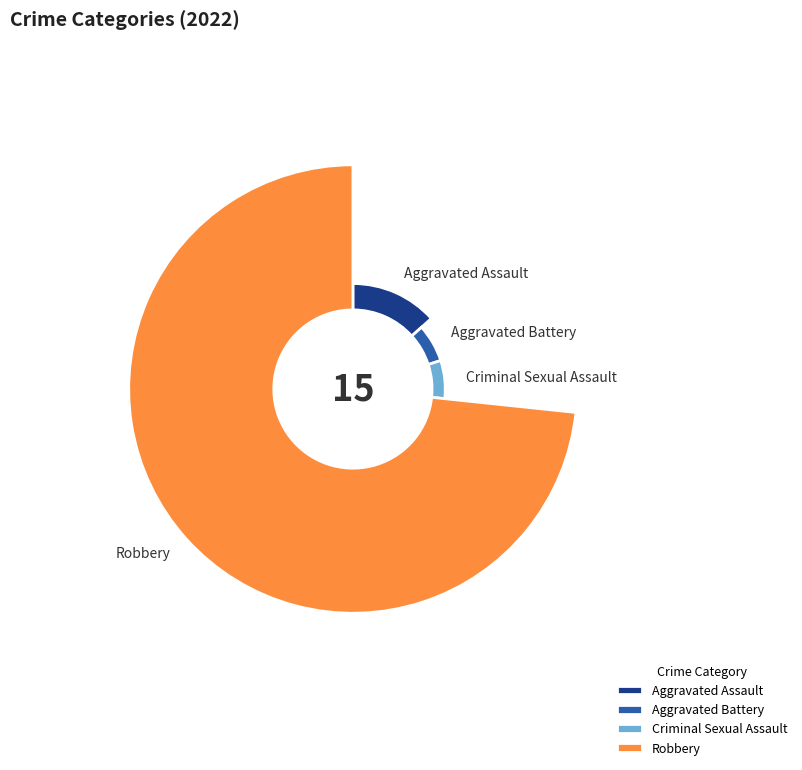

Count the number of slices in the pie.

4